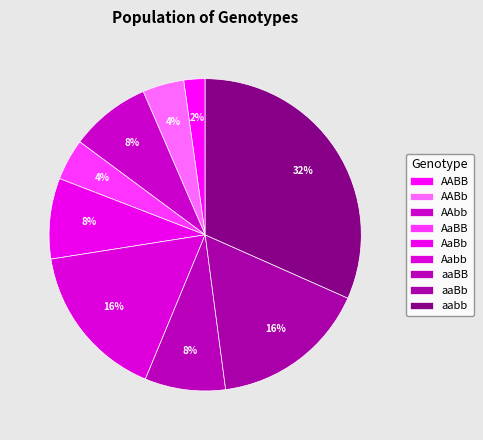

To the nearest percent, what is the difference between the AaBb and AaBB slice percentages?

4%